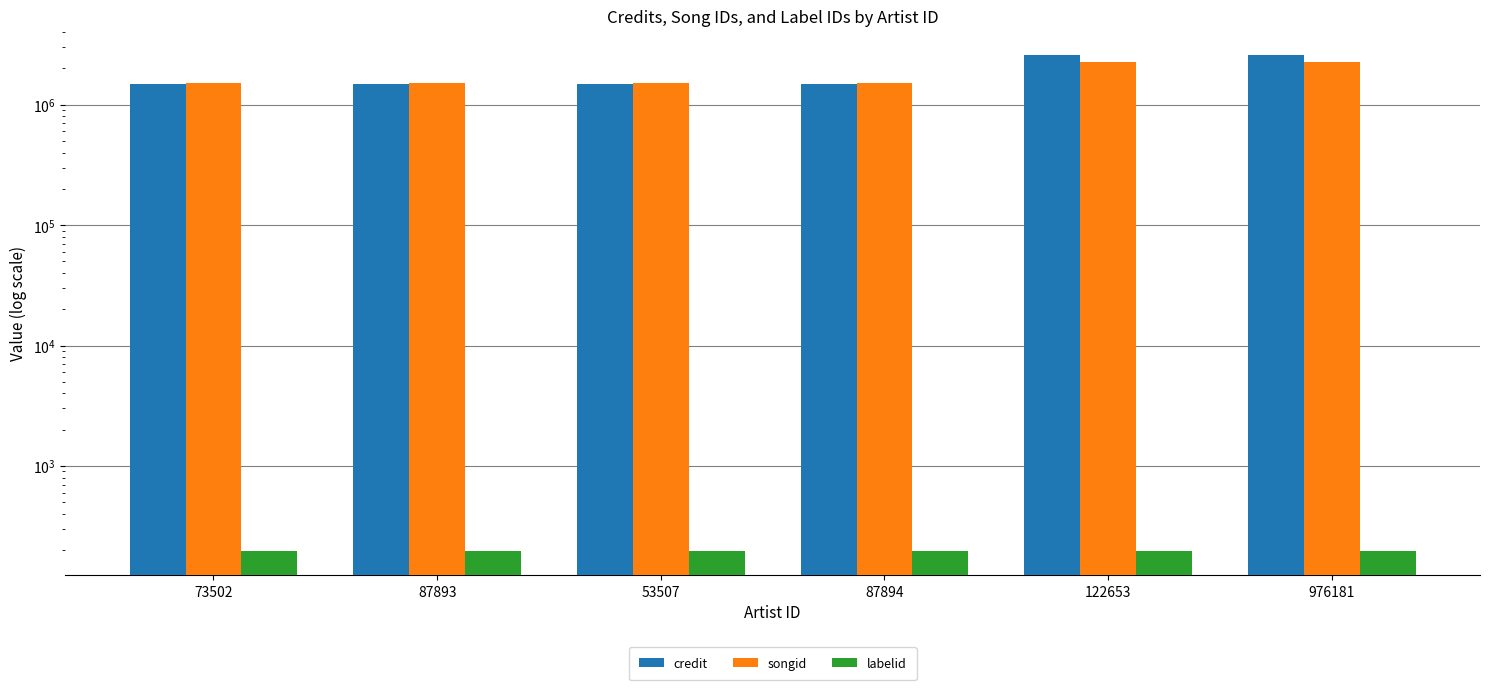

Are the bars horizontal?

No